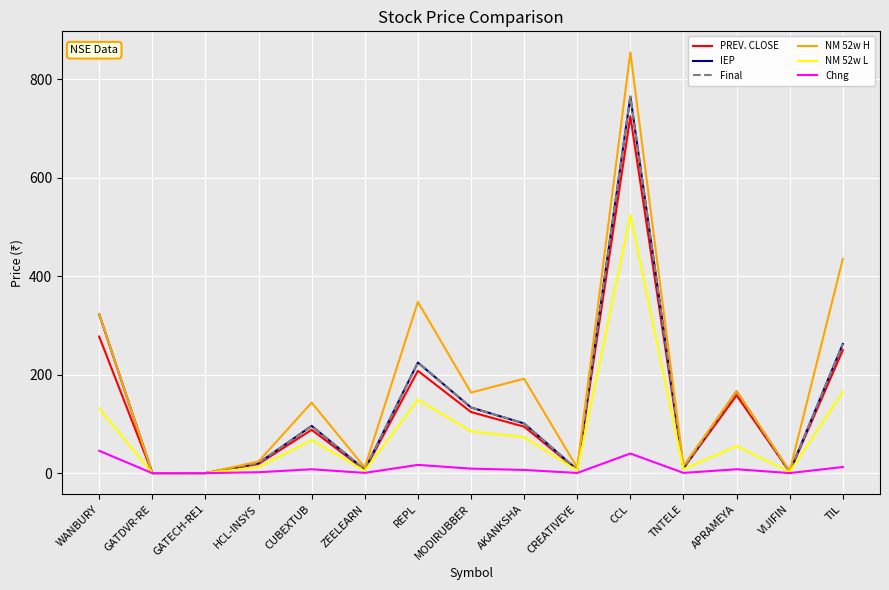

List the series in order of their peak value, highest first.

NM 52w H, IEP, Final, PREV. CLOSE, NM 52w L, Chng